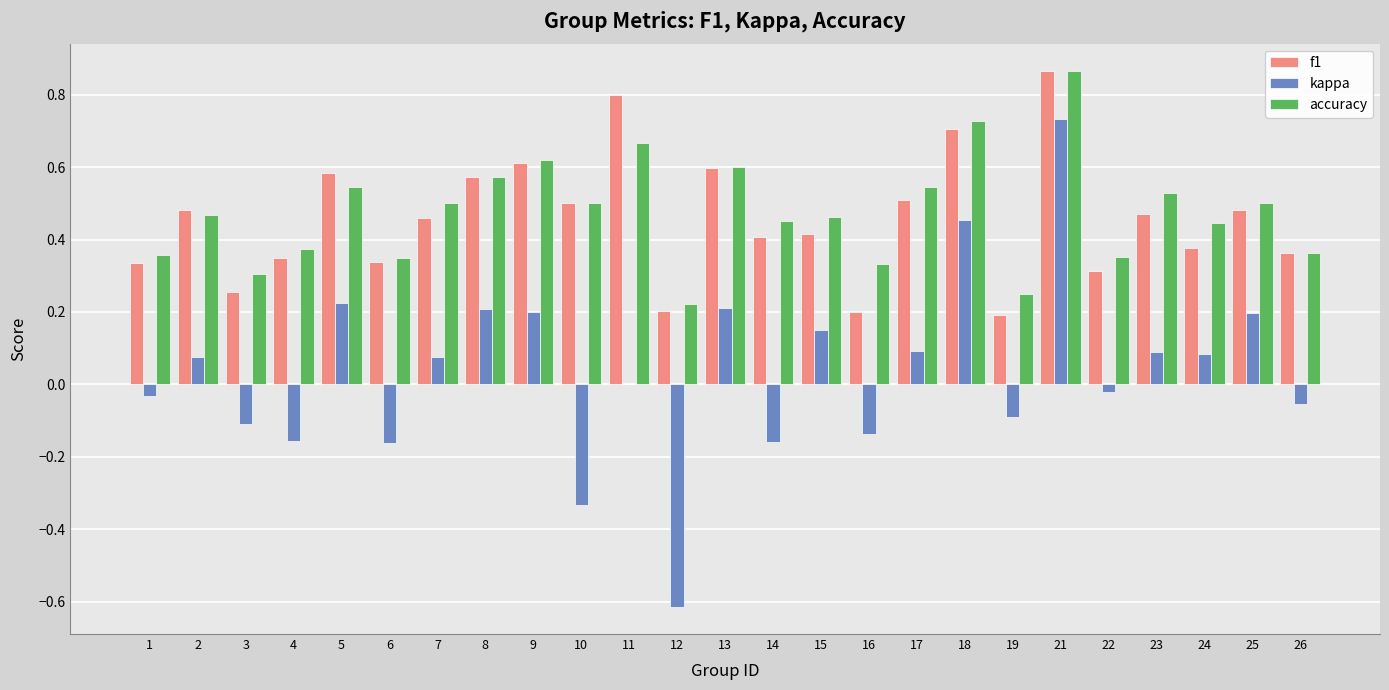

What is the sum of the f1 values at 12 and 13?

0.8